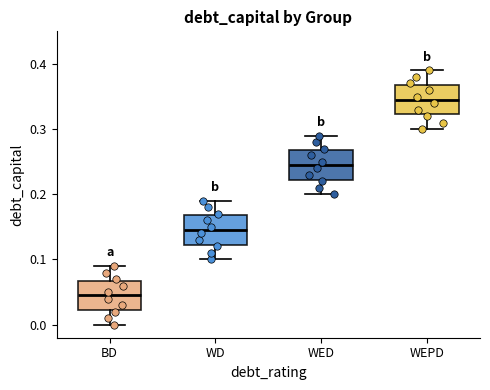

Which box has the highest median line?

WEPD